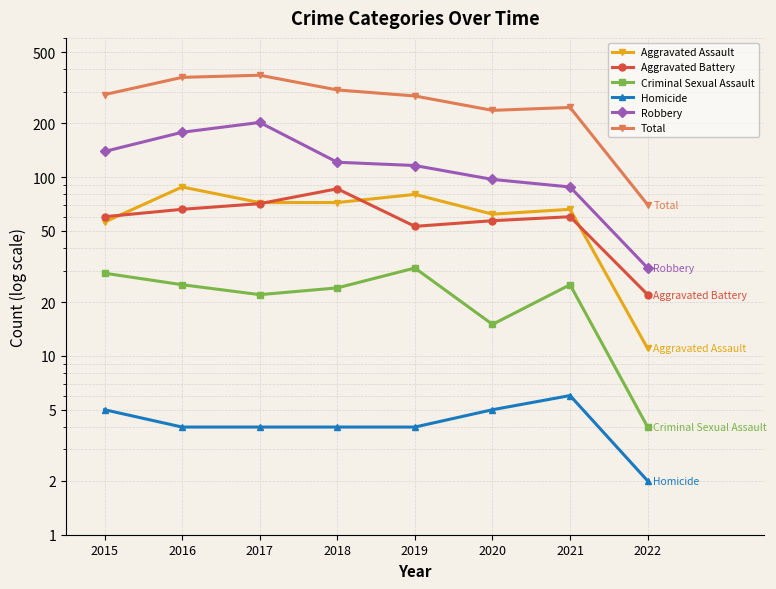

At 2019, list the series in order from smallest to largest.

Homicide, Criminal Sexual Assault, Aggravated Battery, Aggravated Assault, Robbery, Total